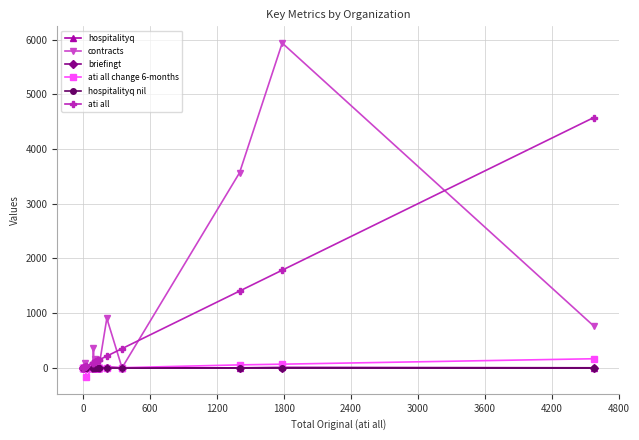

At how many categories does at least one series exceed 3665?

2